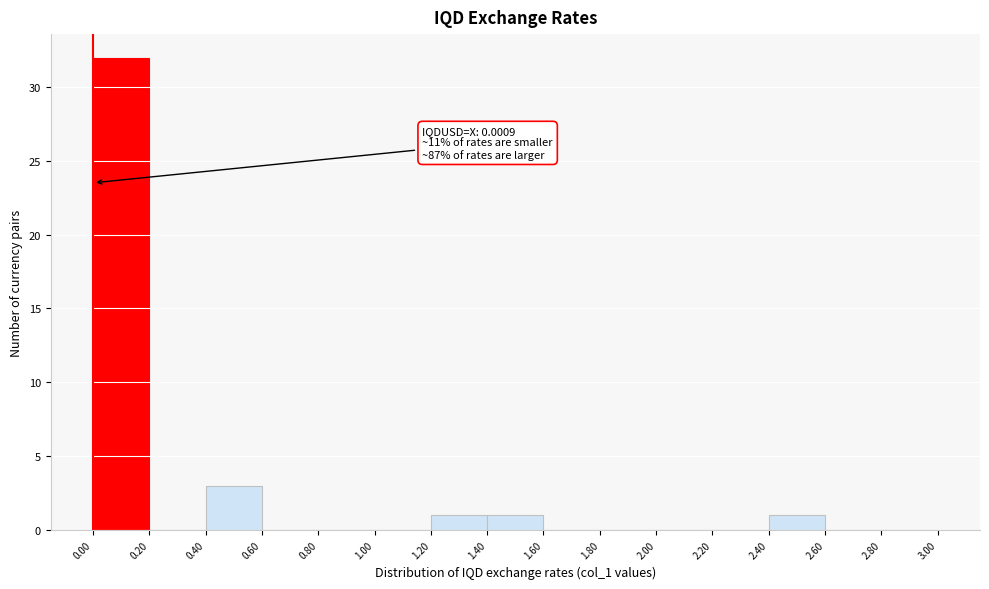

Over which range of the x-axis is the bar tallest?

0.00 to 0.20